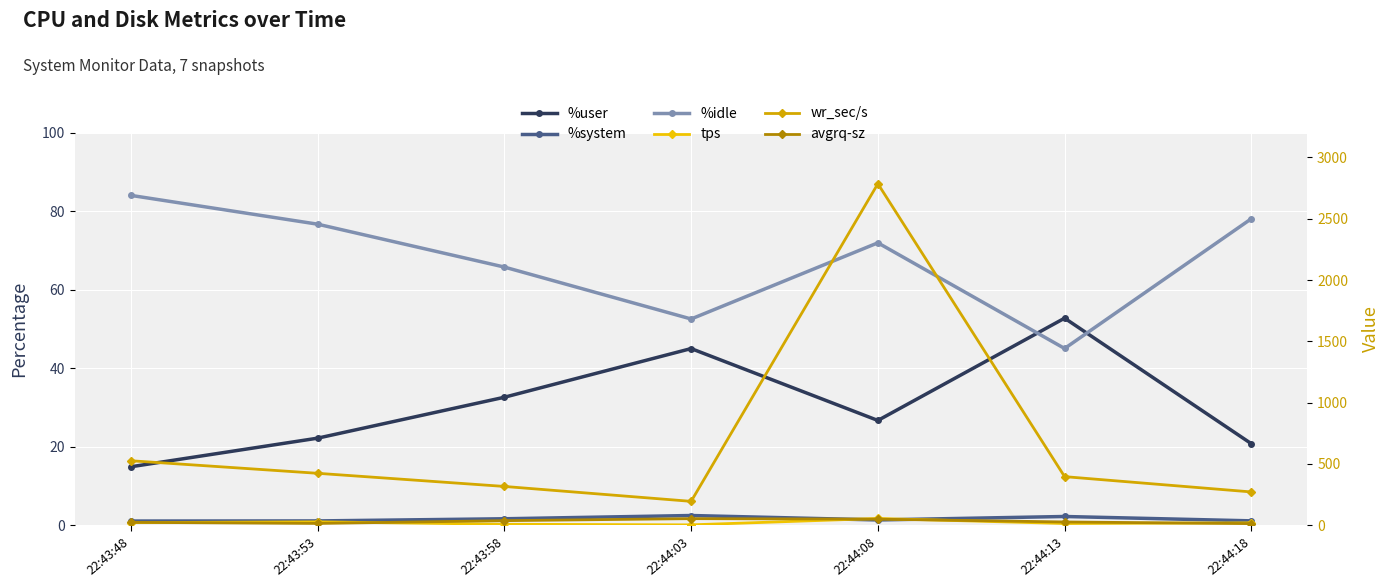

What is the approximate value of %user at 22:44:08?

26.7